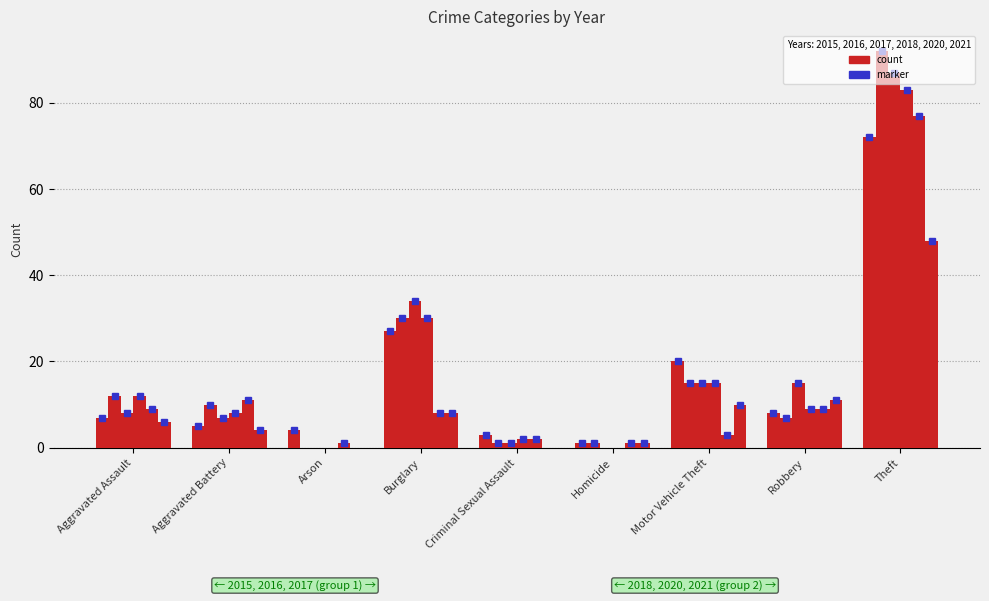

How many data points does each series have?

9